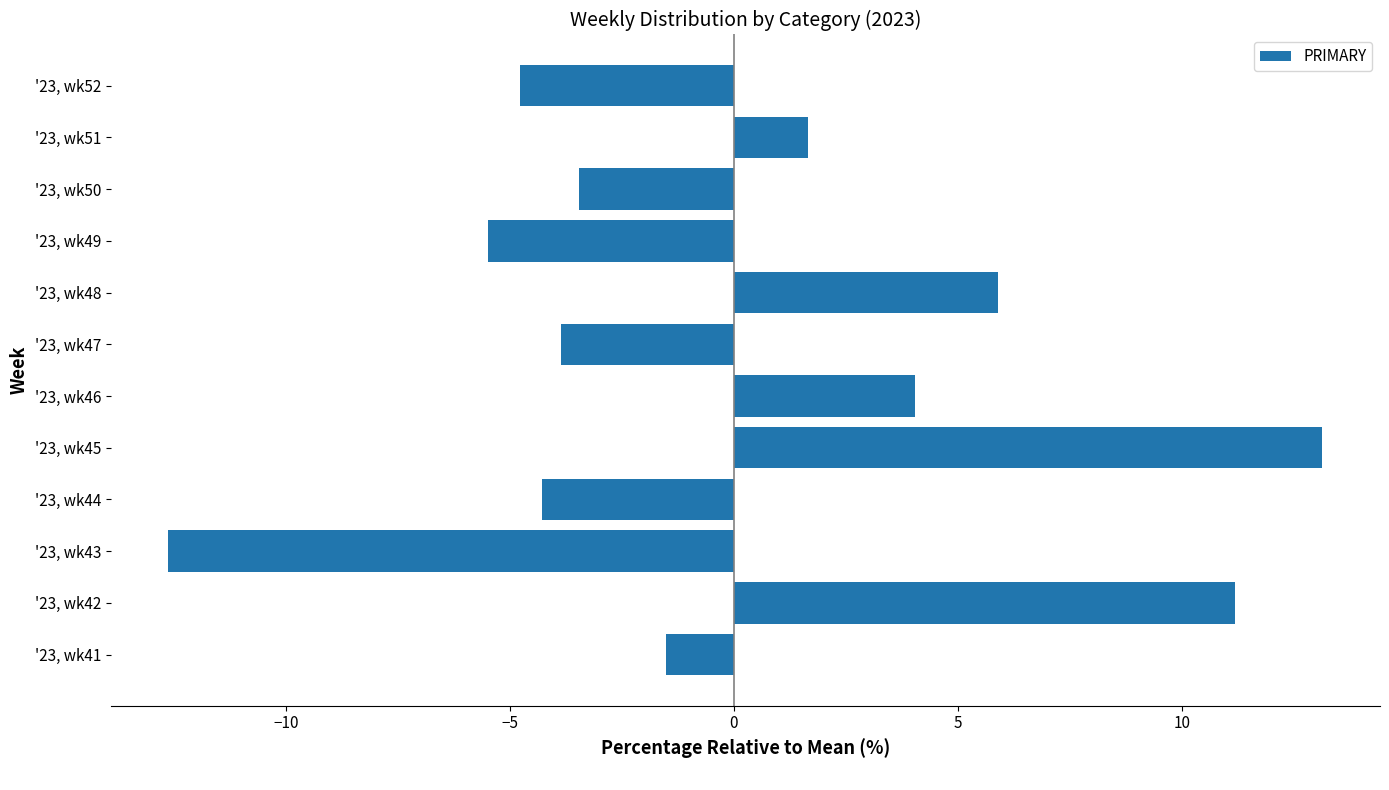

Reading bottom to top, transcribe all the data shown in this chart.

'23, wk41=-1.5	'23, wk42=11.2	'23, wk43=-12.6	'23, wk44=-4.3	'23, wk45=13.1	'23, wk46=4.0	'23, wk47=-3.8	'23, wk48=5.9	'23, wk49=-5.5	'23, wk50=-3.5	'23, wk51=1.7	'23, wk52=-4.8